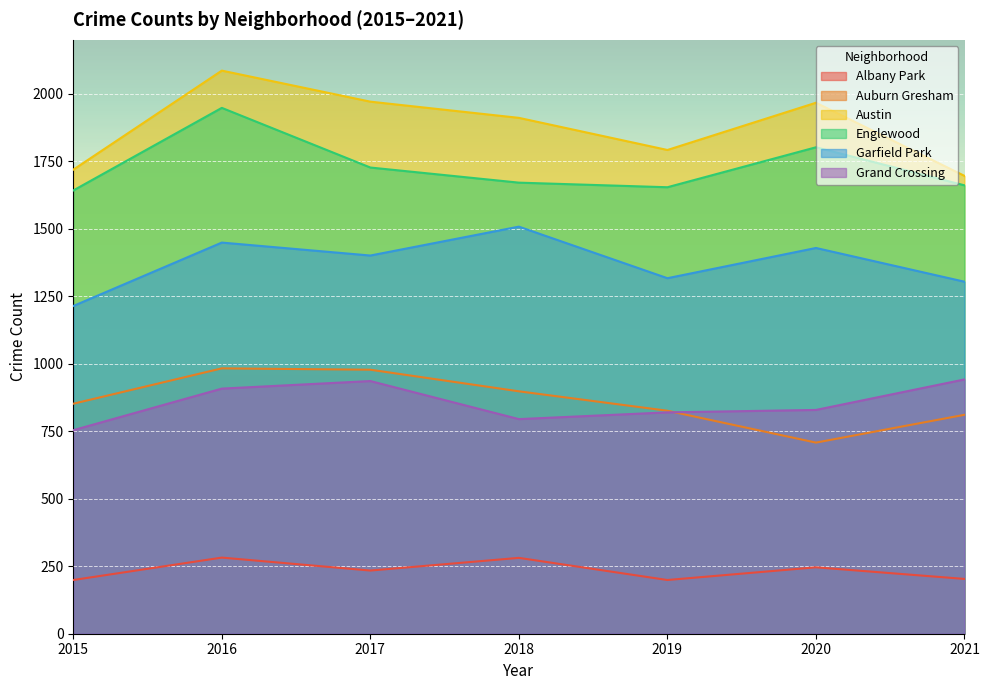

What is the maximum value shown in the chart?

2086